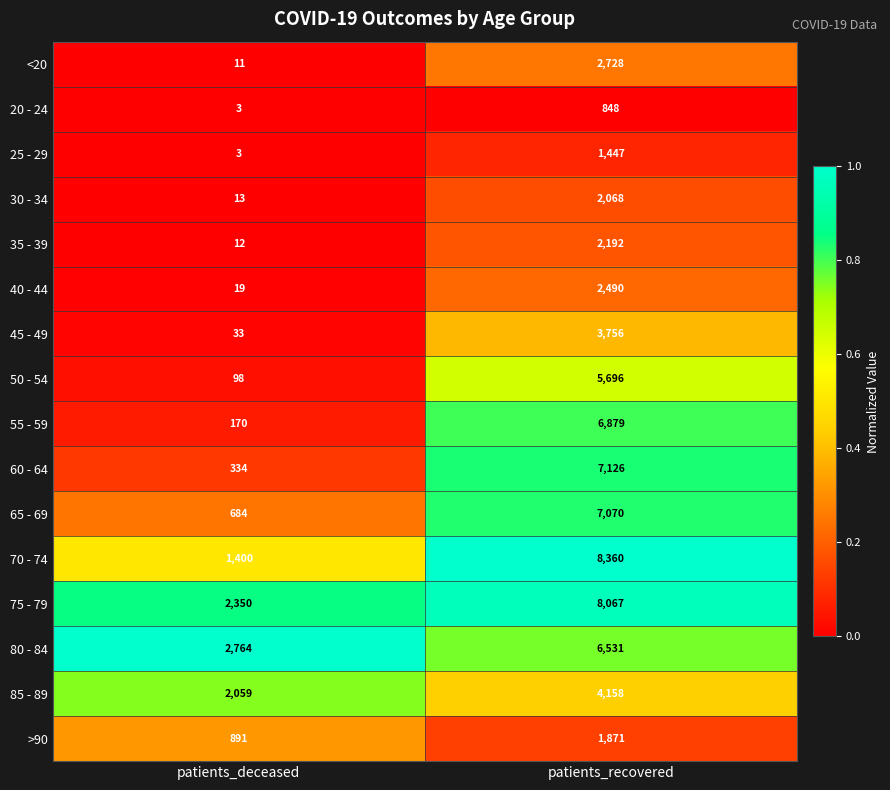

List the labels in order of 80 - 84 value, largest first.

patients_recovered, patients_deceased